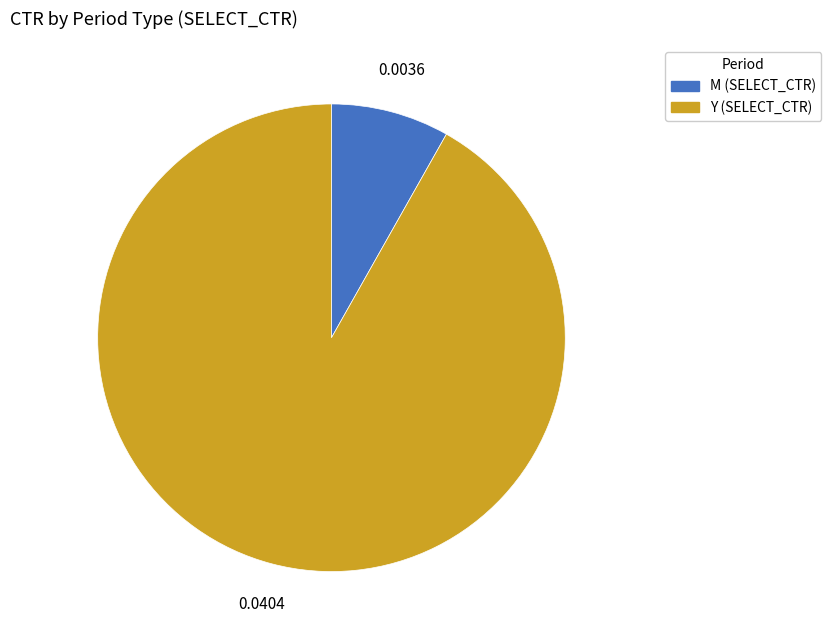

The Y slice represents 99% of the pie. True or false?

False